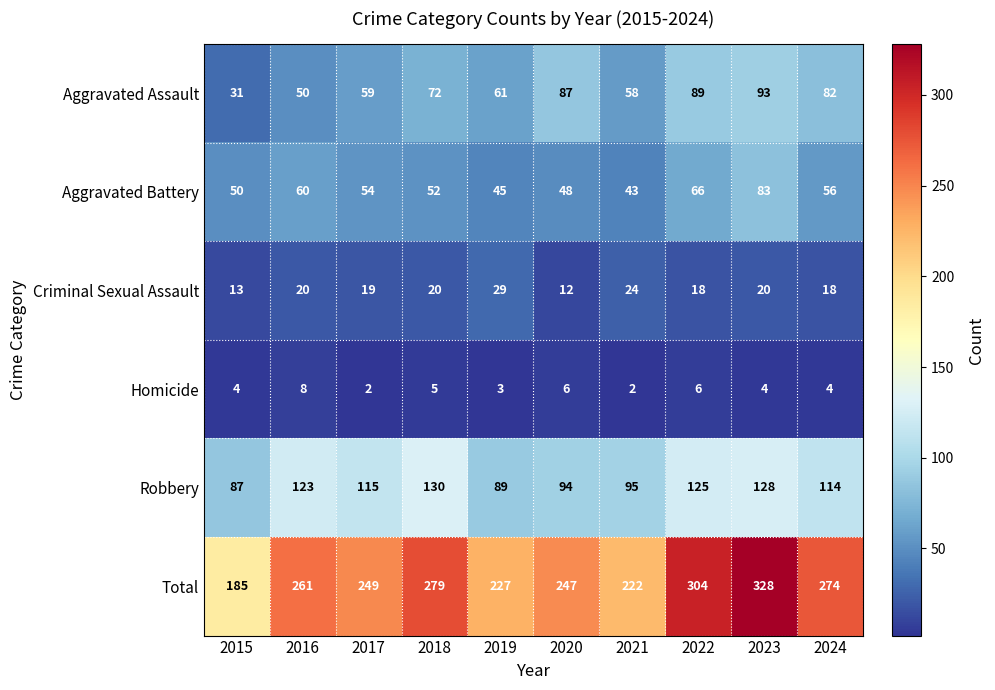

What is the difference between the Aggravated Assault values at 2020 and 2019?

26